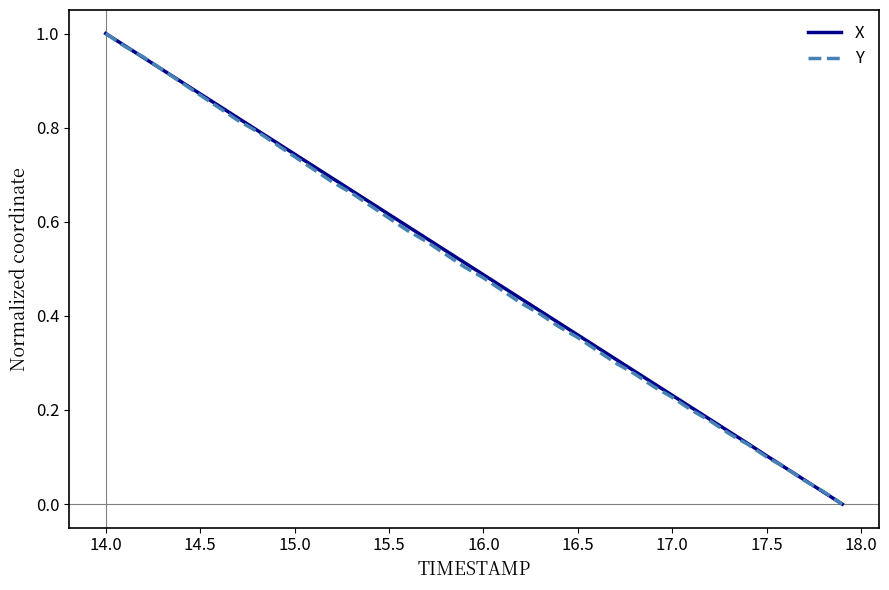

What are all the series names shown in the legend?

X, Y